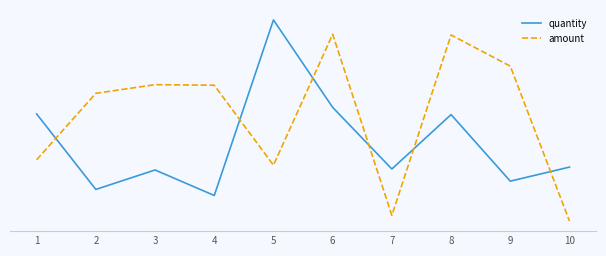

Does the chart display data point markers on the line(s)?

No